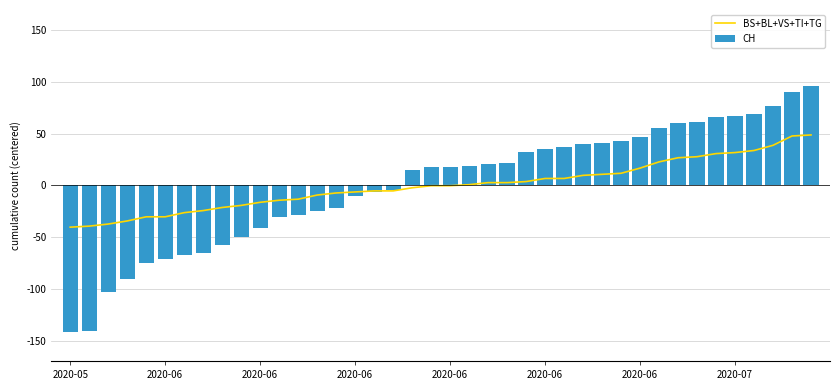

What is the difference between the maximum and second lowest values in the BS+BL+VS+TI+TG series?

88.0